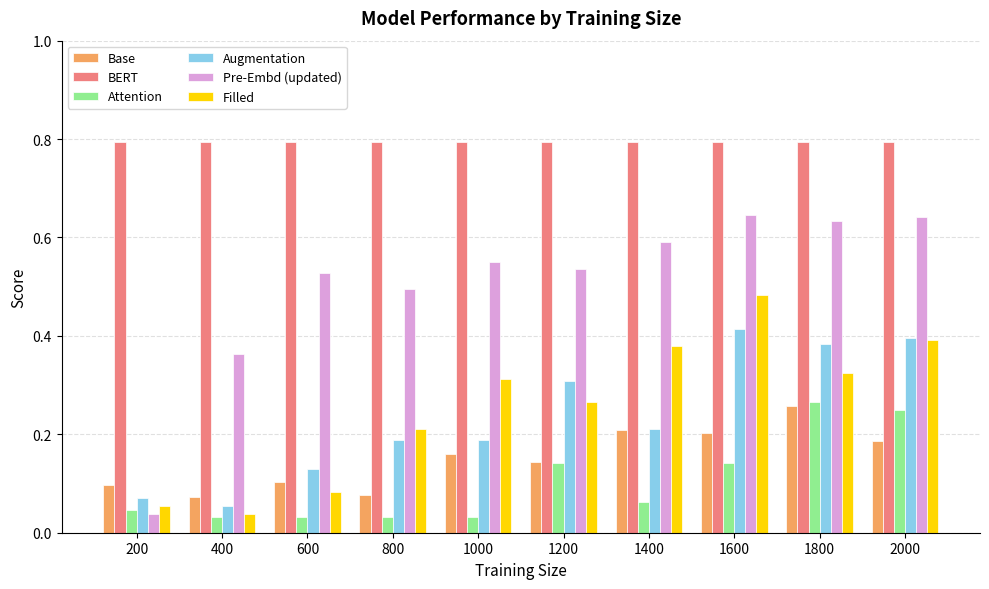

What is the sum of the BERT values at 1000 and 1800?

1.6